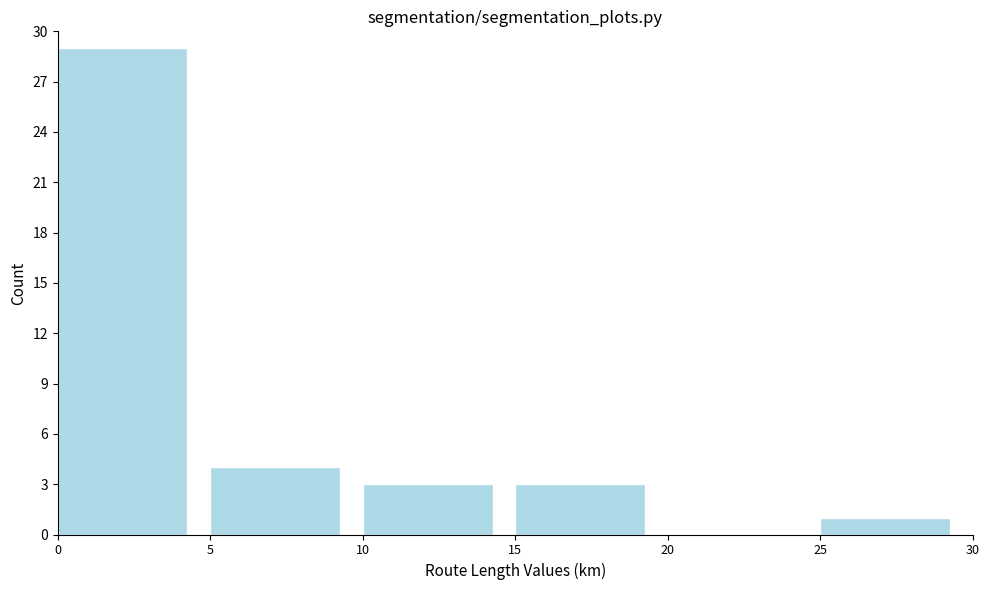

What is the height of the bar covering 15 to 20 on the x-axis? The values are not printed on the chart, so give them approximately, as read against the axis.

3